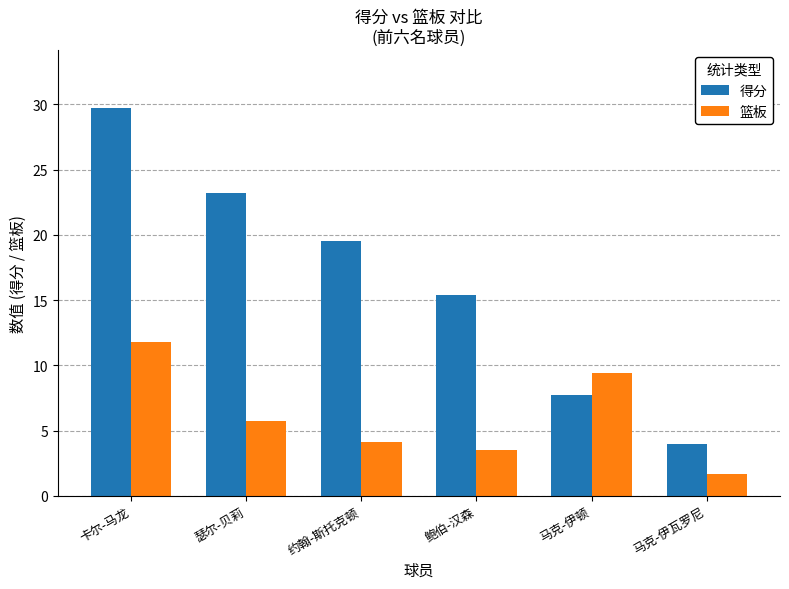

At how many categories does at least one series exceed 13?

4